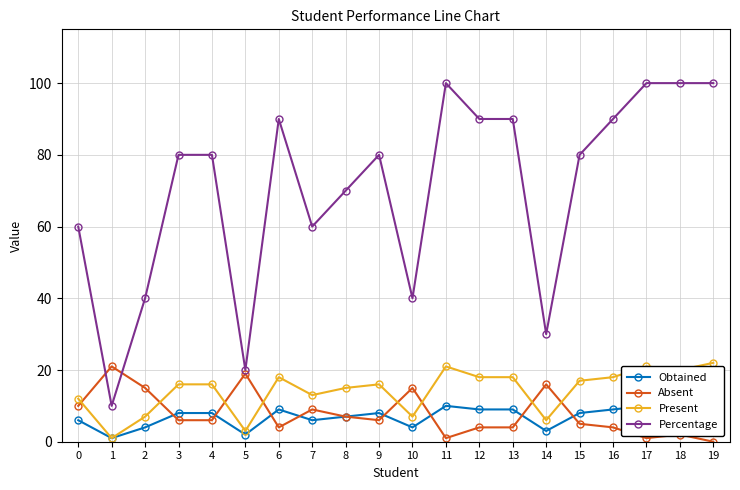

The Absent series shows 22 at 10. True or false?

False